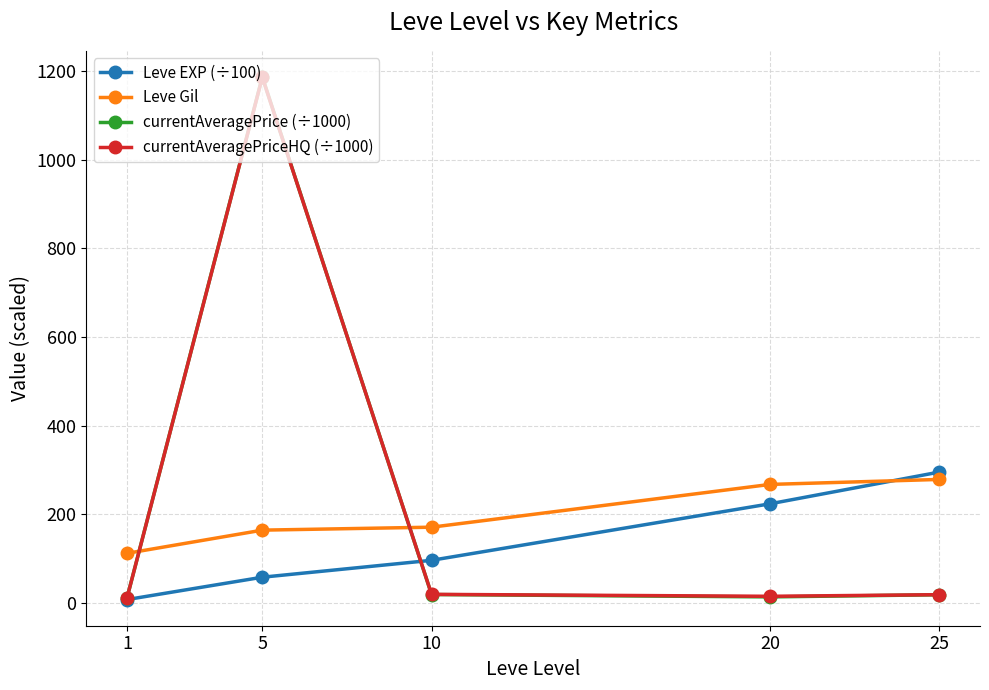

What is the value of the Leve Gil point at the 5th from the left?

278.8